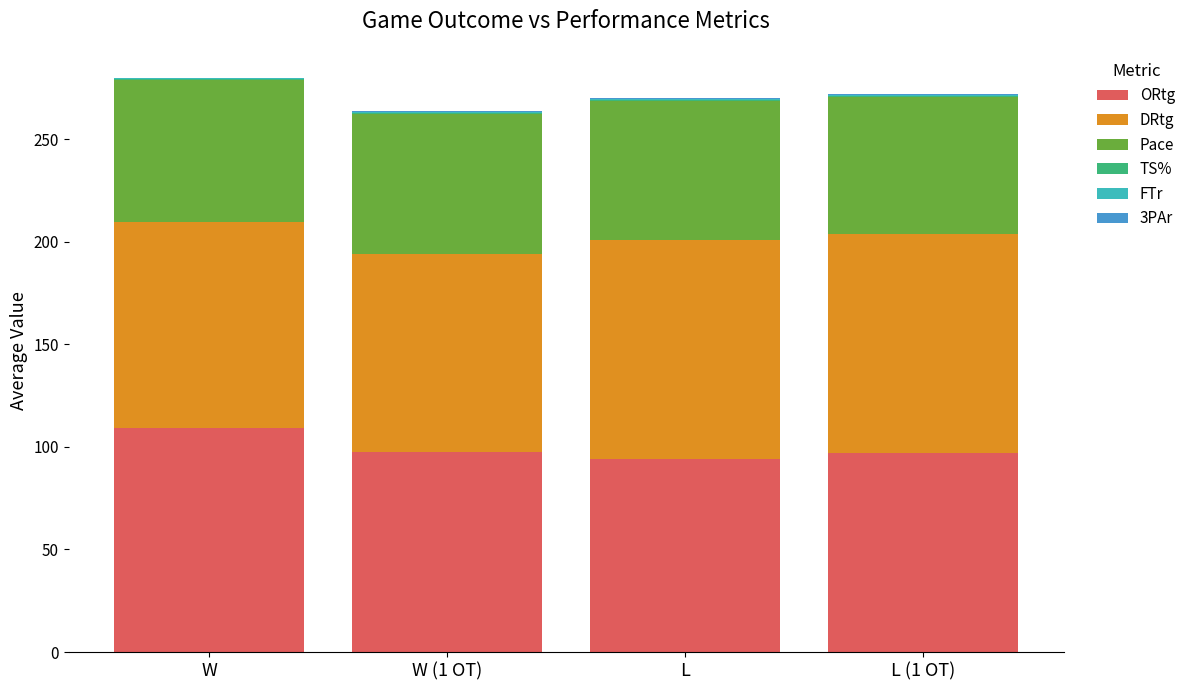

Which category has the highest value in the ORtg series?

W